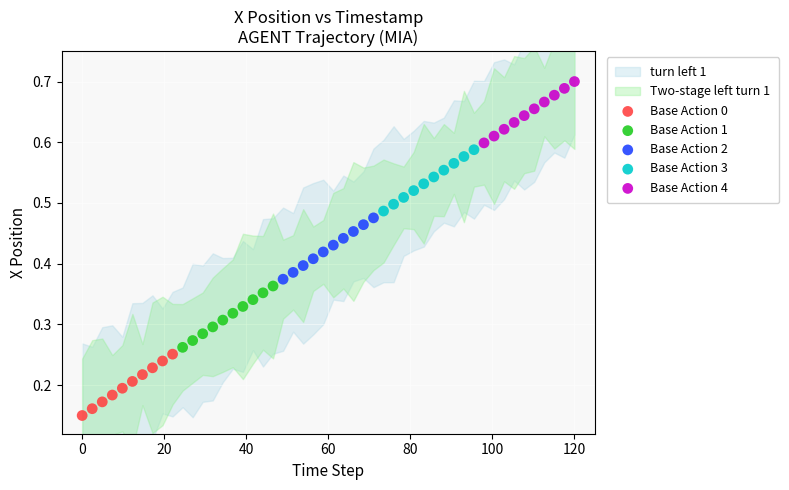

Which series reaches the minimum Y coordinate?

Base Action 0